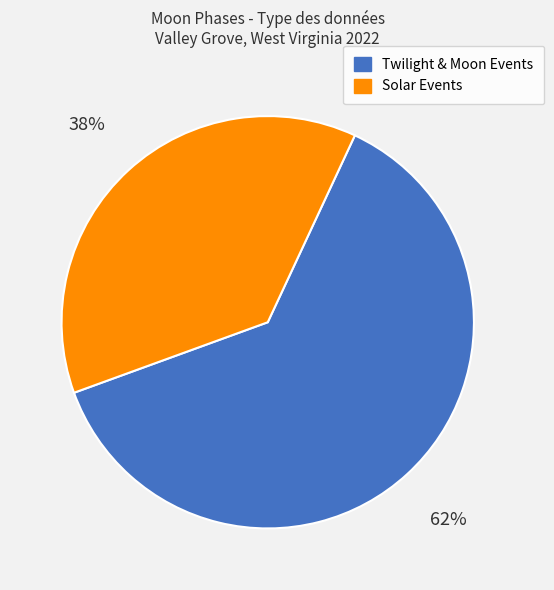

Does any single category account for the majority?

Yes